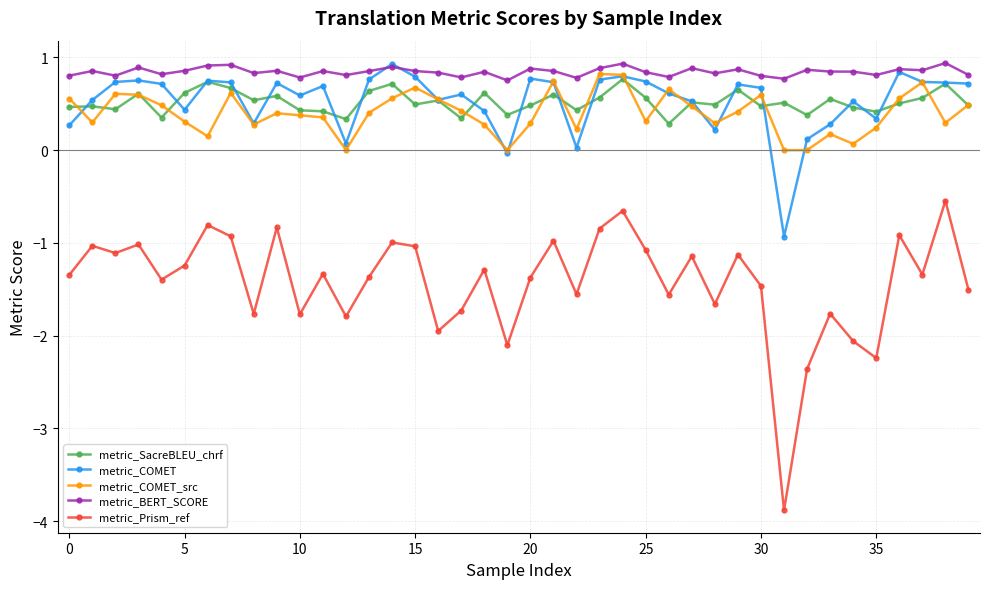

Which series has the largest range (max minus min)?

metric_Prism_ref